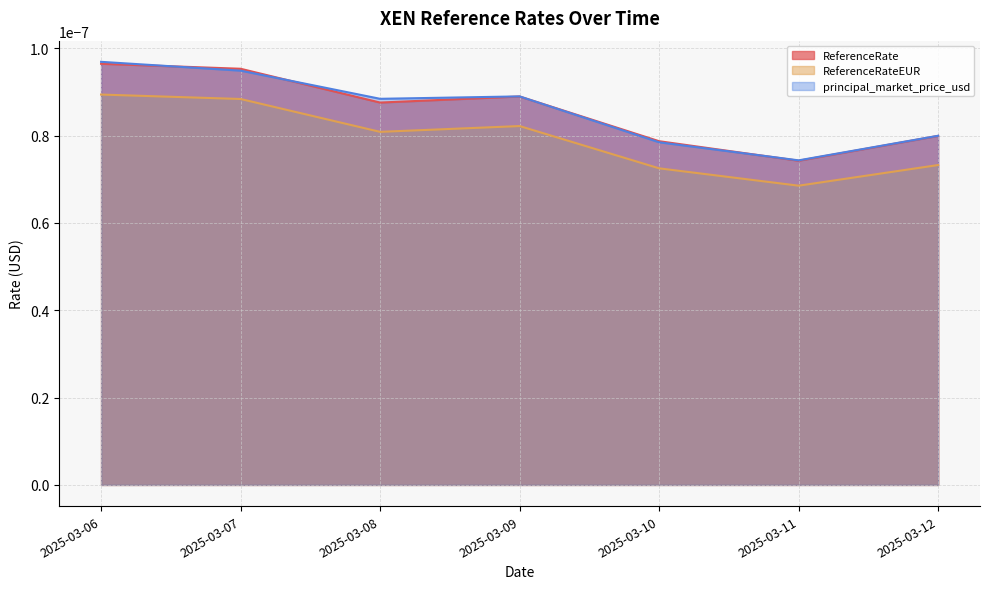

Which series has the largest range (max minus min)?

principal_market_price_usd